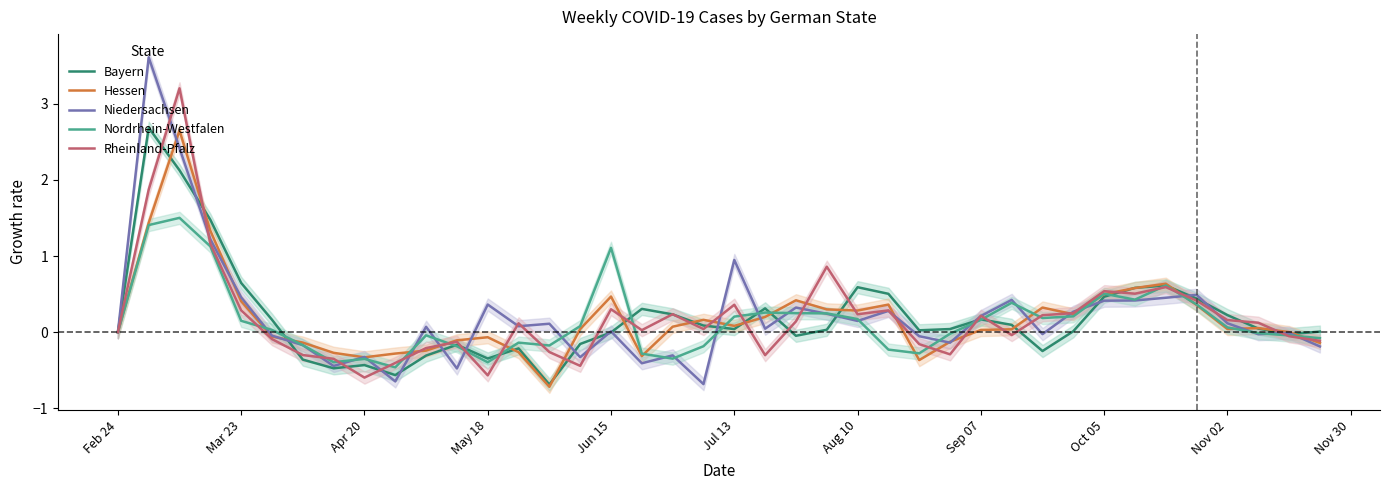

Where is Niedersachsen nearest to the value 1?

Jul 13